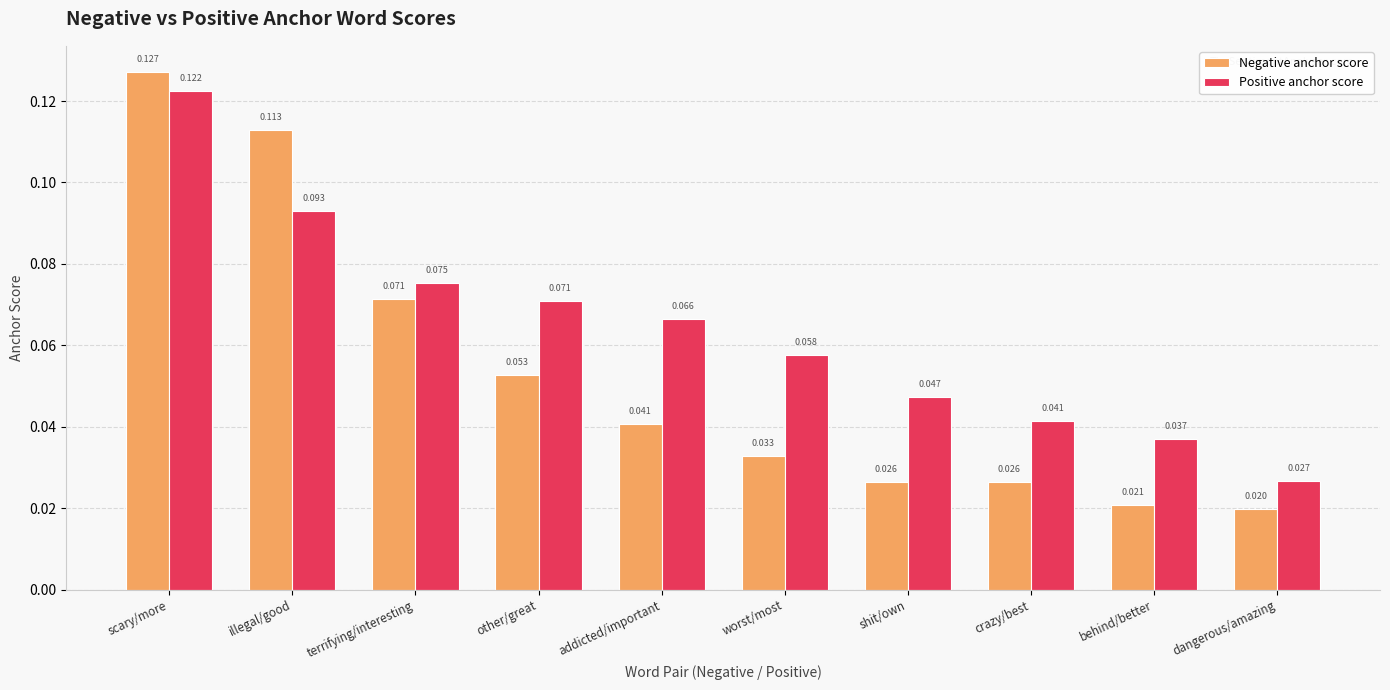

At which category is the sum across all series the highest?

scary/more